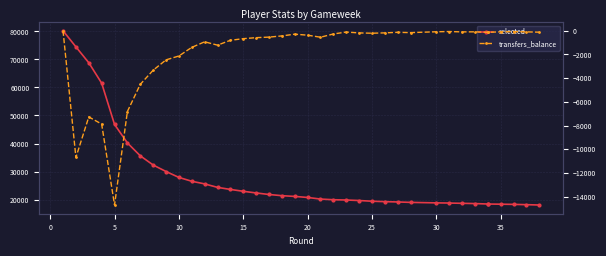

How many series are shown in this chart?

2